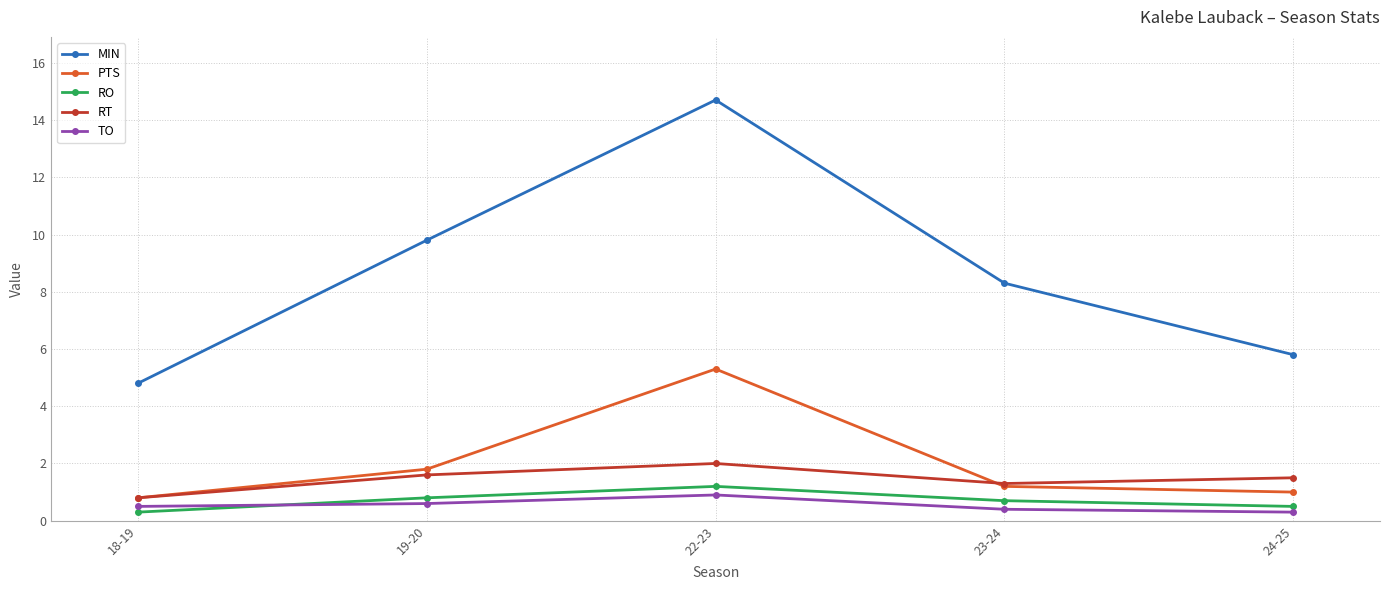

What is the label of the 2nd point from the left?

19-20